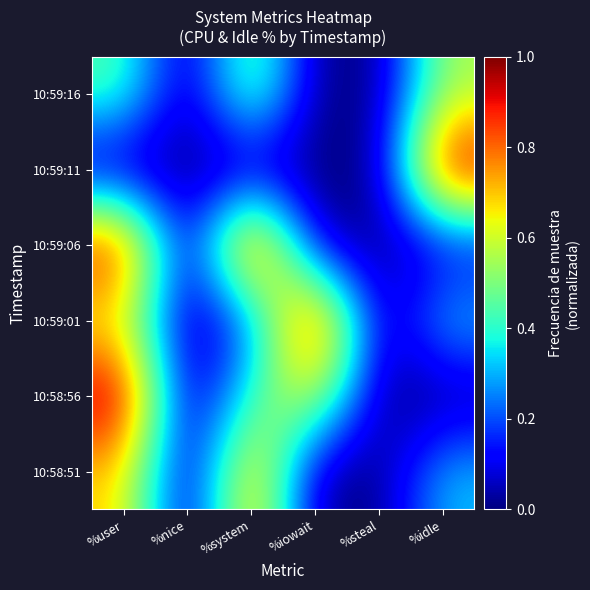

Reading right to left, transcribe all the data shown in this chart.

10:58:51: %idle=0.3	%steal=0.0	%iowait=0.0	%system=0.8	%nice=0.0	%user=0.7
10:58:56: %idle=0.0	%steal=0.0	%iowait=0.6	%system=0.4	%nice=0.0	%user=1.0
10:59:01: %idle=0.3	%steal=0.0	%iowait=1.0	%system=0.2	%nice=0.0	%user=0.6
10:59:06: %idle=0.1	%steal=0.0	%iowait=0.0	%system=1.0	%nice=0.0	%user=0.9
10:59:11: %idle=1.0	%steal=0.0	%iowait=0.0	%system=0.0	%nice=0.0	%user=0.0
10:59:16: %idle=0.6	%steal=0.0	%iowait=0.0	%system=0.6	%nice=0.0	%user=0.5